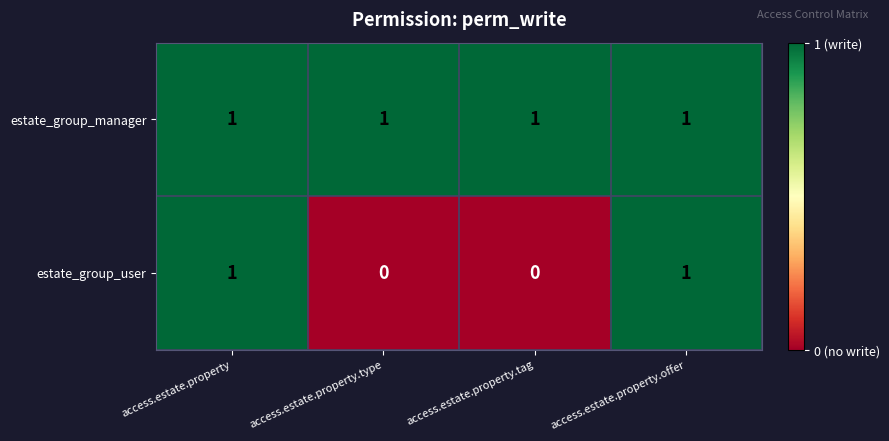

List the series in order of their overall mean, lowest first.

estate_group_user, estate_group_manager